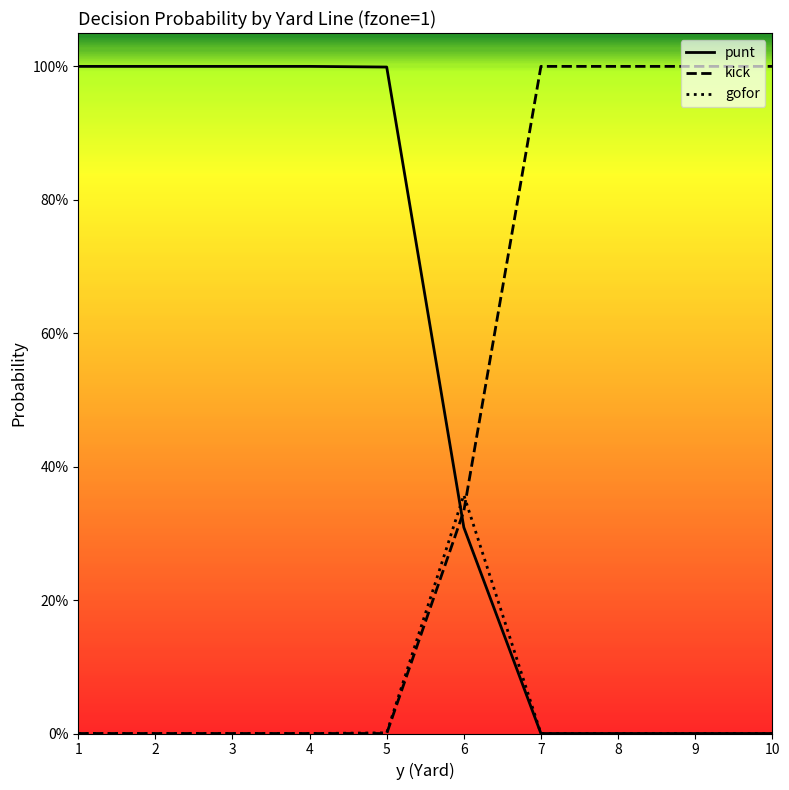

After their last crossing, which series has the higher values: gofor or kick?

kick